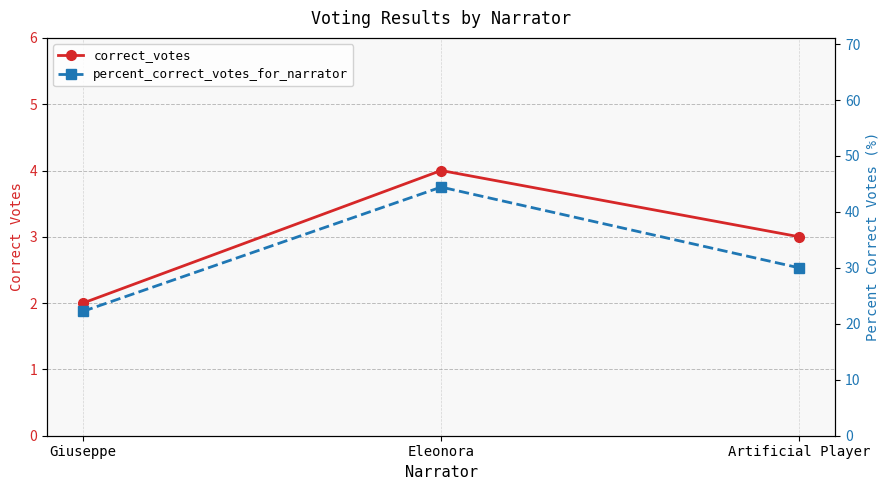

What is the highest value of the percent_correct_votes_for_narrator series?

44.4